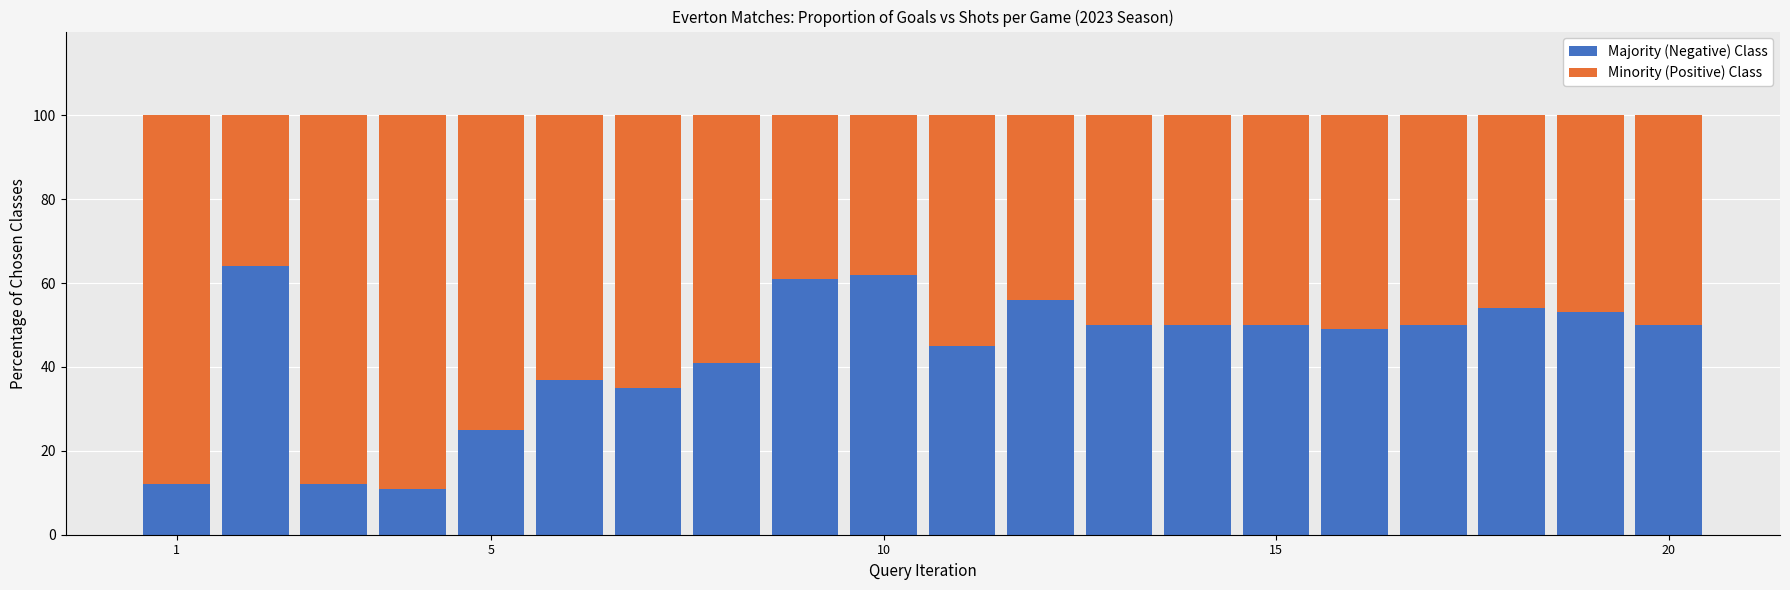

Are the bars grouped side by side (vs. stacked)?

No